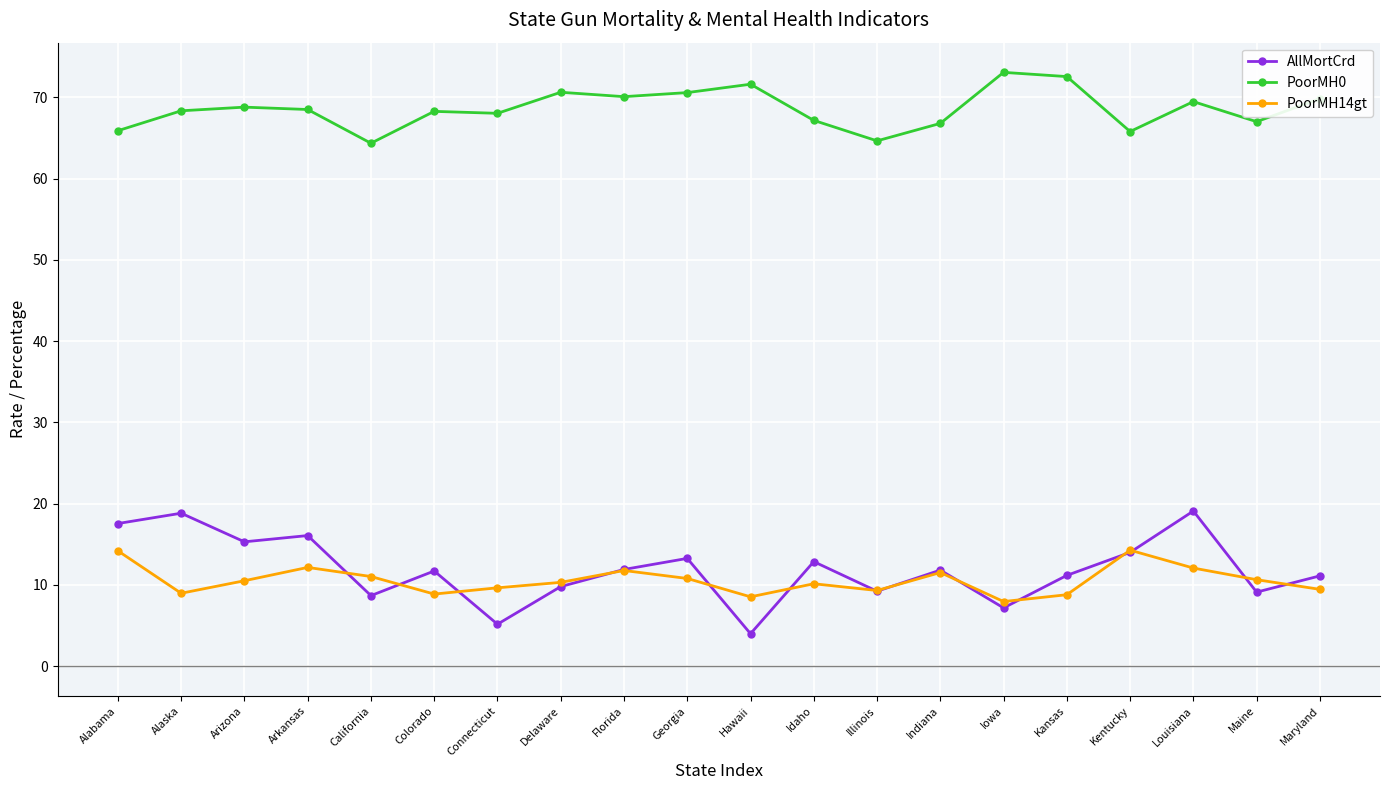

Which series has the largest total across all categories?

PoorMH0